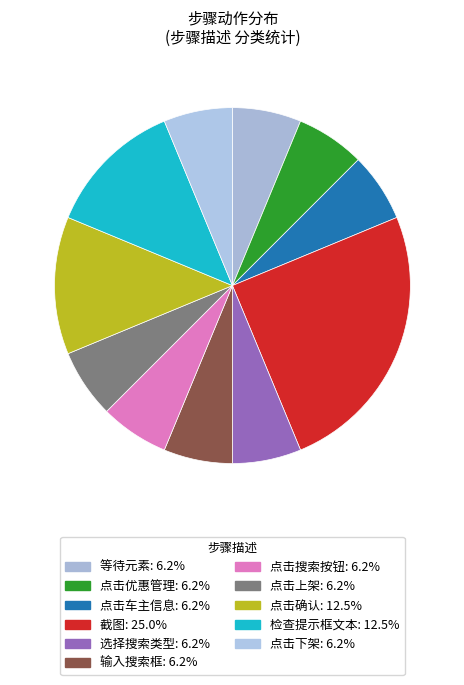

Which has a higher value, 选择搜索类型 or 点击优惠管理?

选择搜索类型